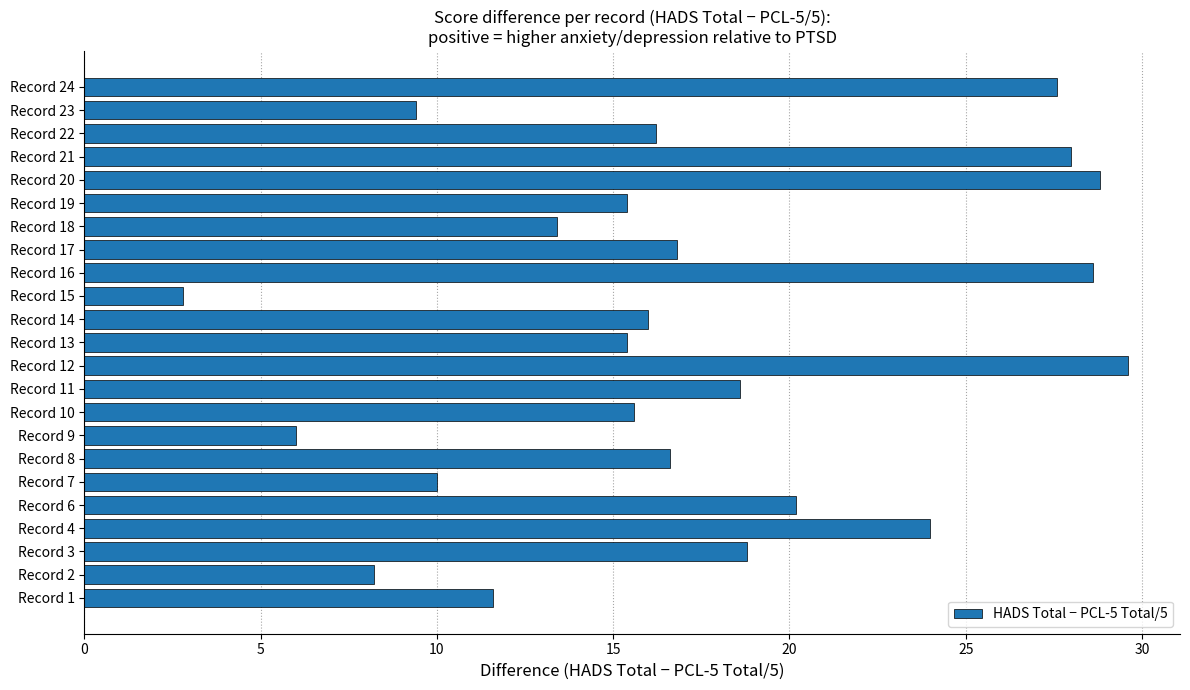

Between Record 23 and Record 12, which is larger?

Record 12